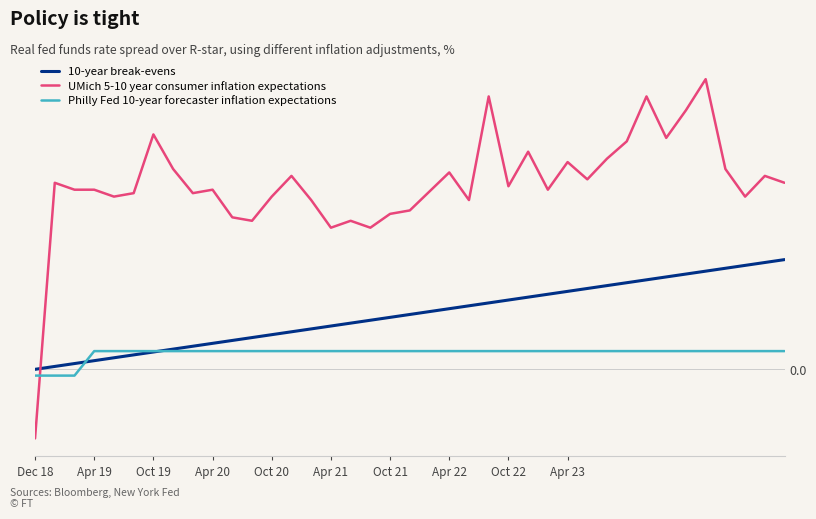

Rank the series by their maximum value, from highest to lowest.

UMich 5-10 year consumer inflation expectations, 10-year break-evens, Philly Fed 10-year forecaster inflation expectations